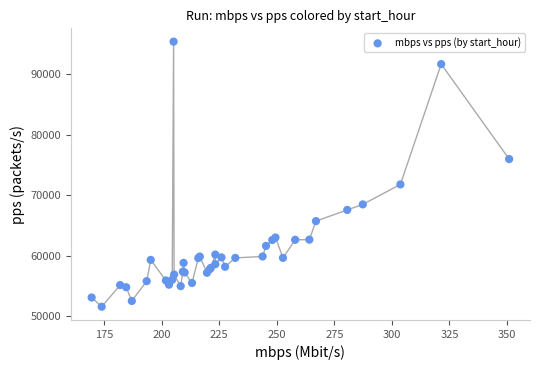

What Y value in the scatter plot is closest to 73483?

71785.2